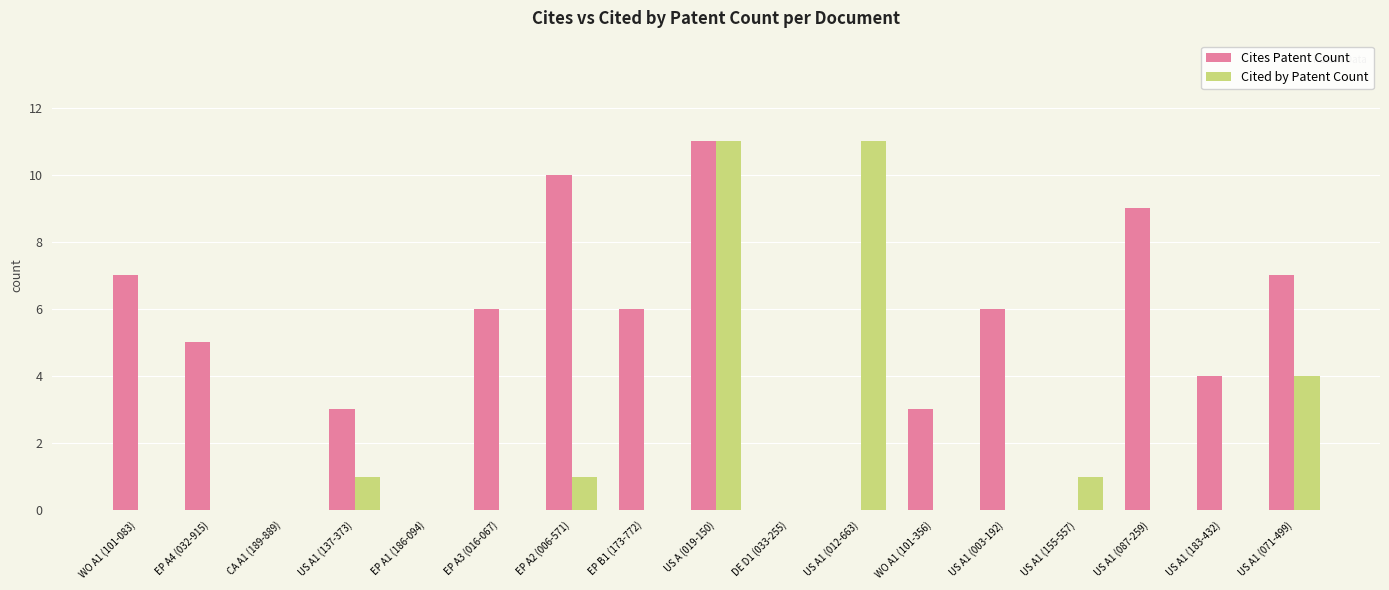

Between US A1 (003-192) and US A1 (183-432), which series saw the biggest shift?

Cites Patent Count